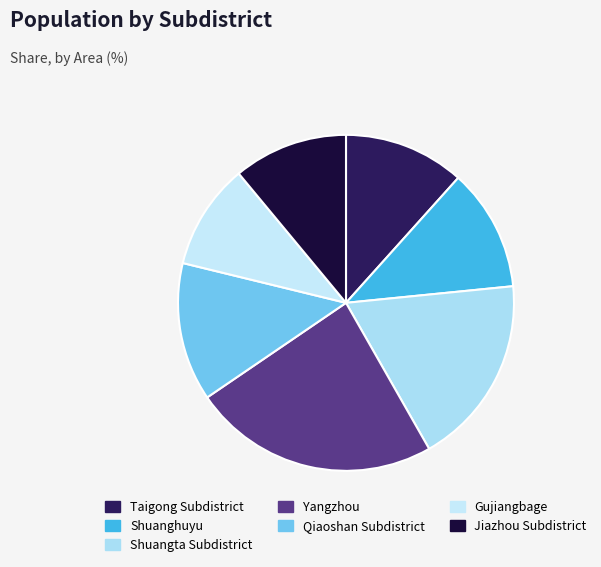

How many slices are in this pie chart?

7